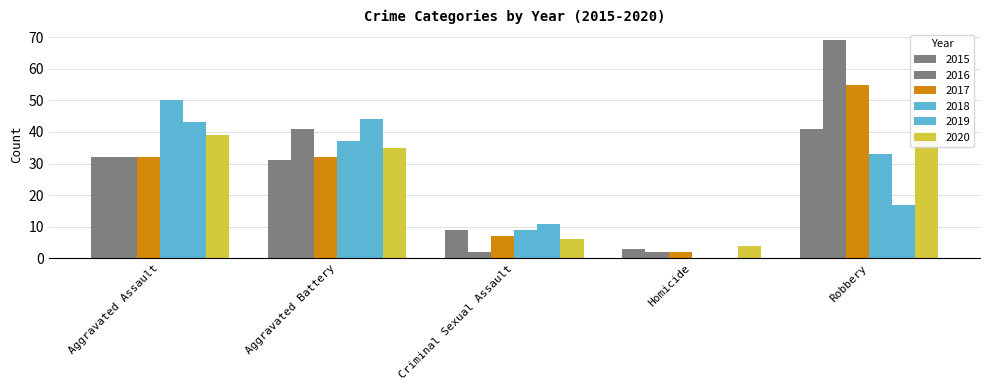

How many series are shown in this chart?

6